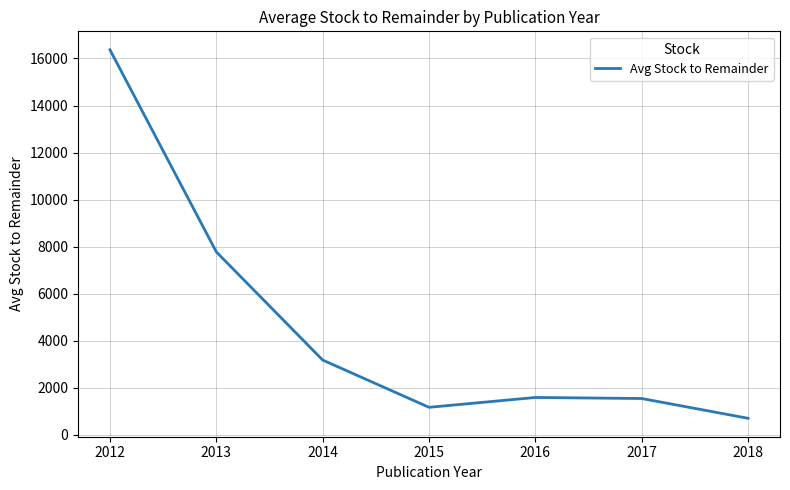

What is the maximum value shown in the chart?

16371.0